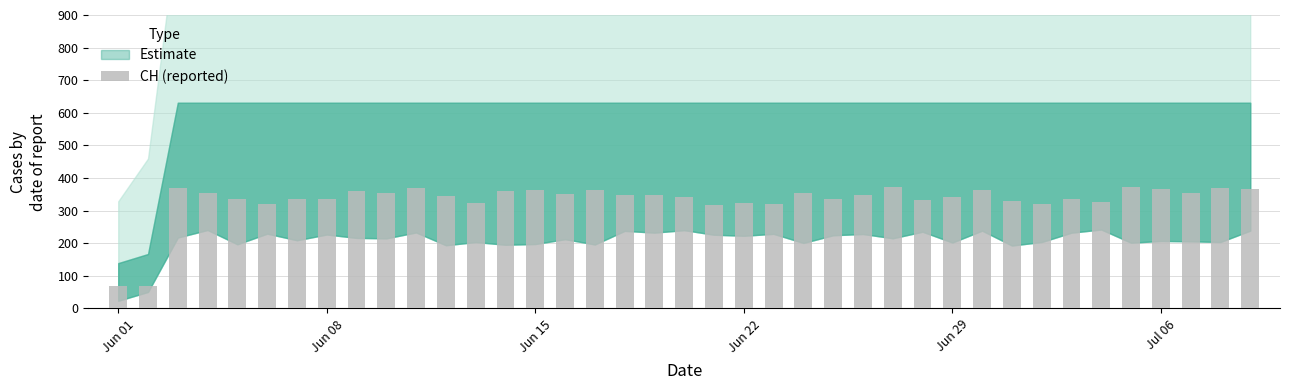

What is the difference between the maximum and minimum values?

304.9